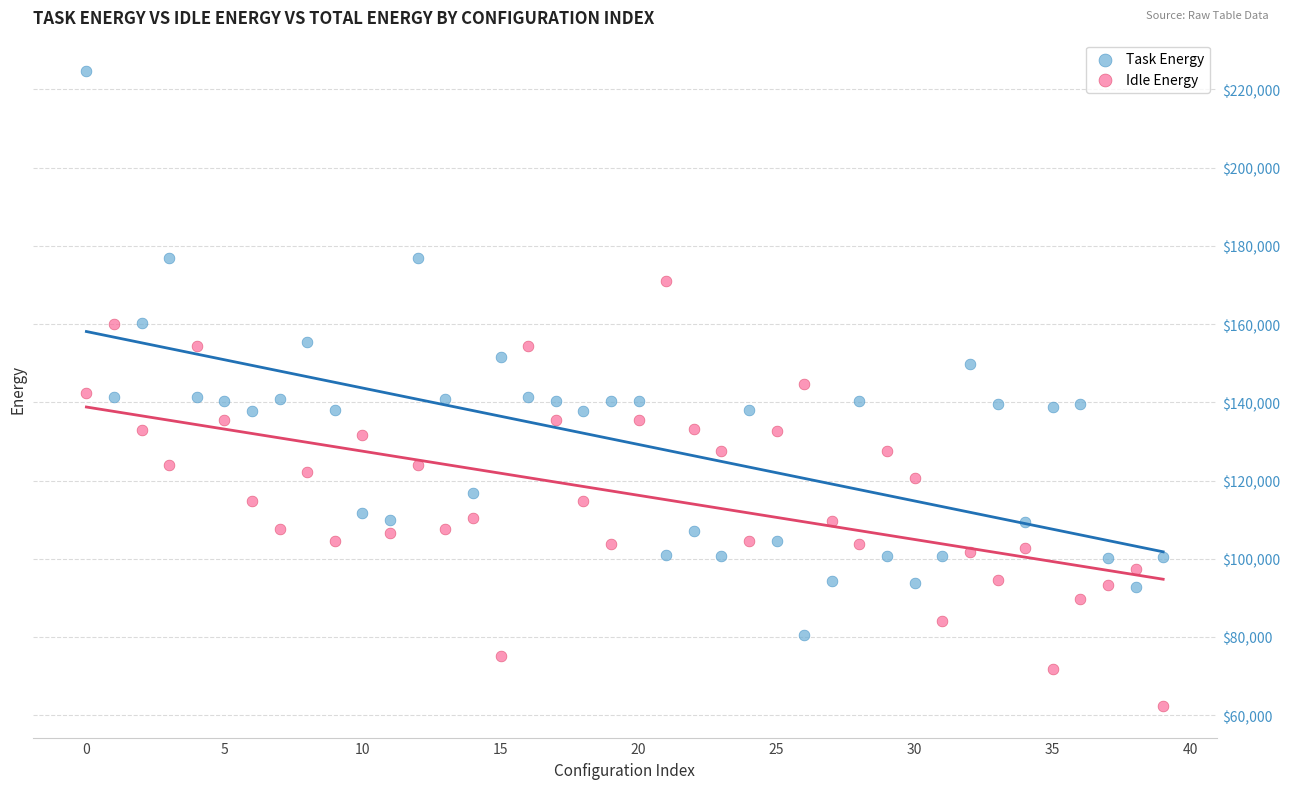

Across all data points, what is the range of Y values (max minus min)?

162209.2